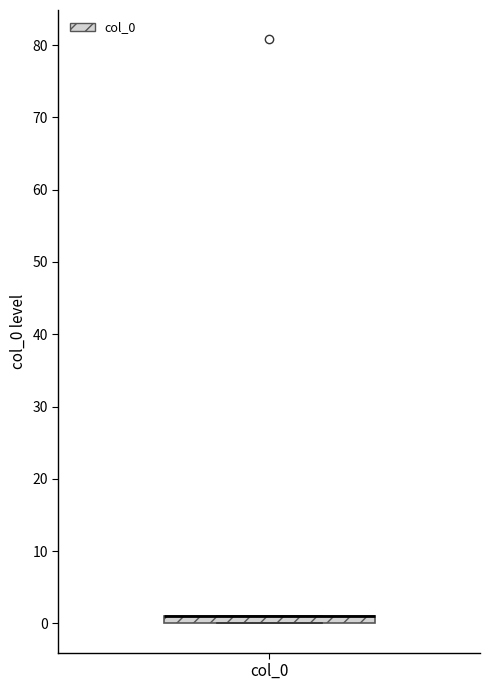

Where is the lower edge of the box for col_0 on the y-axis? The values are not printed on the chart, so give them approximately, as read against the axis.

0